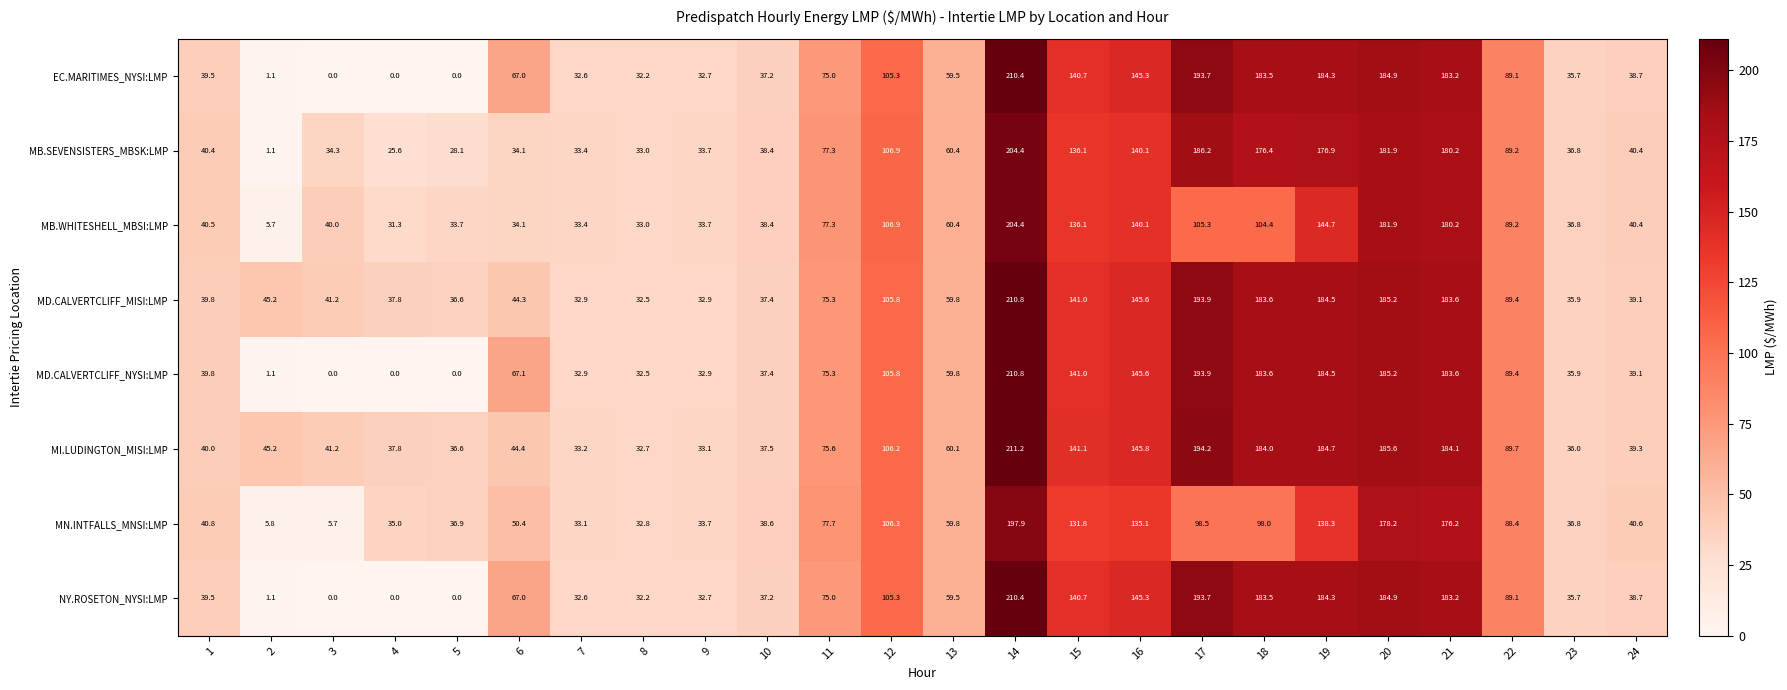

What value does the EC.MARITIMES_NYSI:LMP series have at 13?

59.5